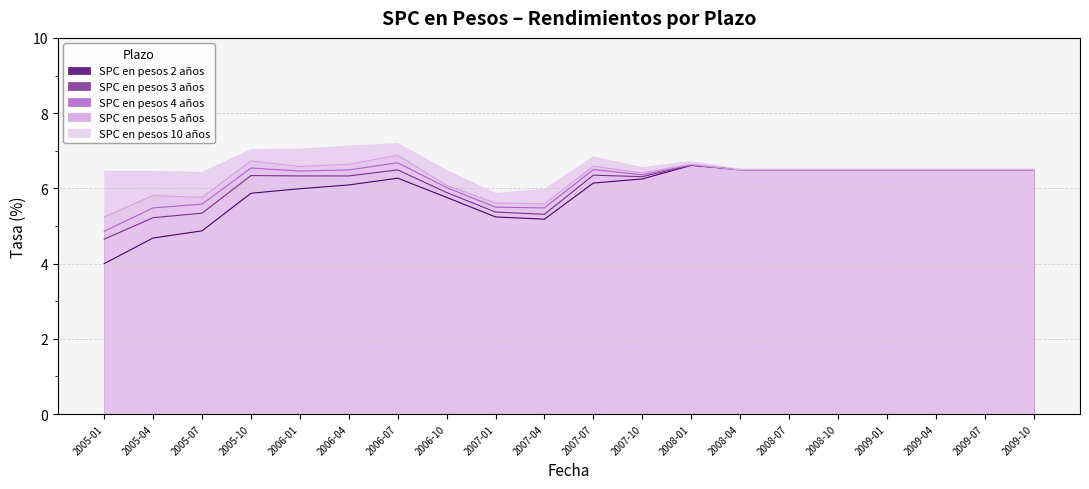

How many intersections are there between SPC en pesos 2 años and SPC en pesos 3 años?

1